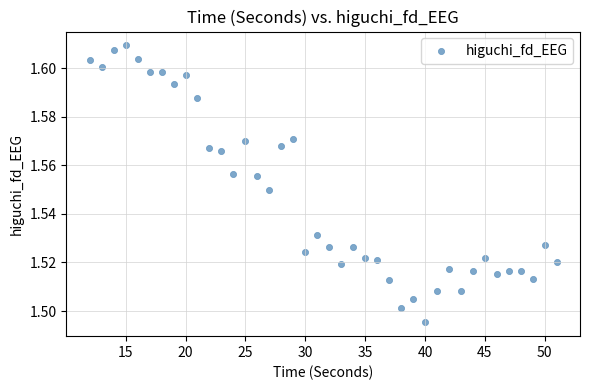

What is the range of X values (max minus min)?

39.0